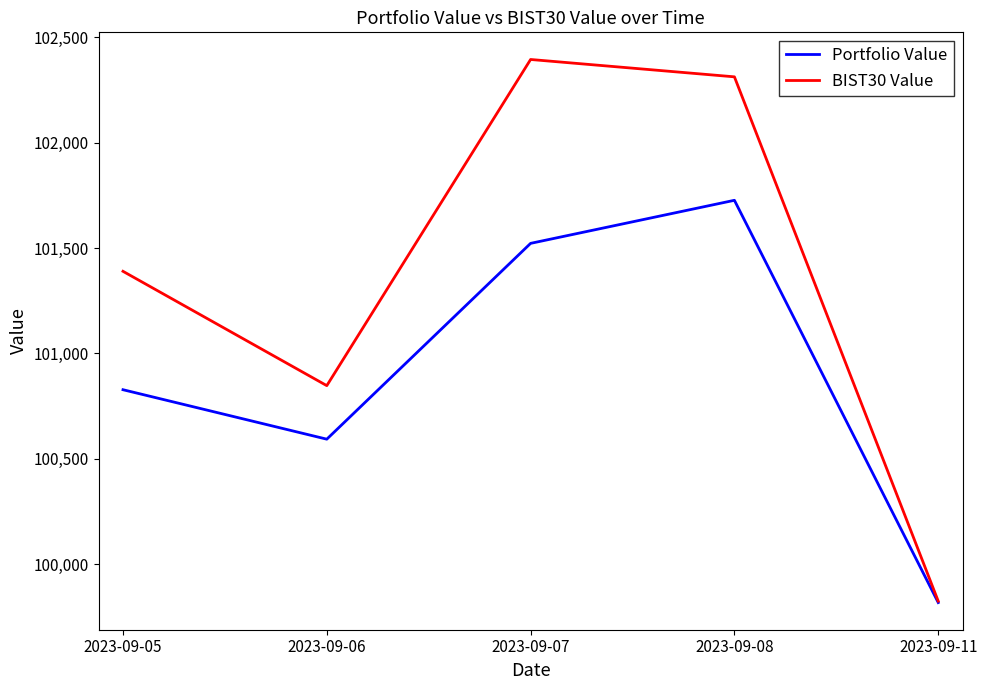

How many values in the BIST30 Value series exceed 101389?

3